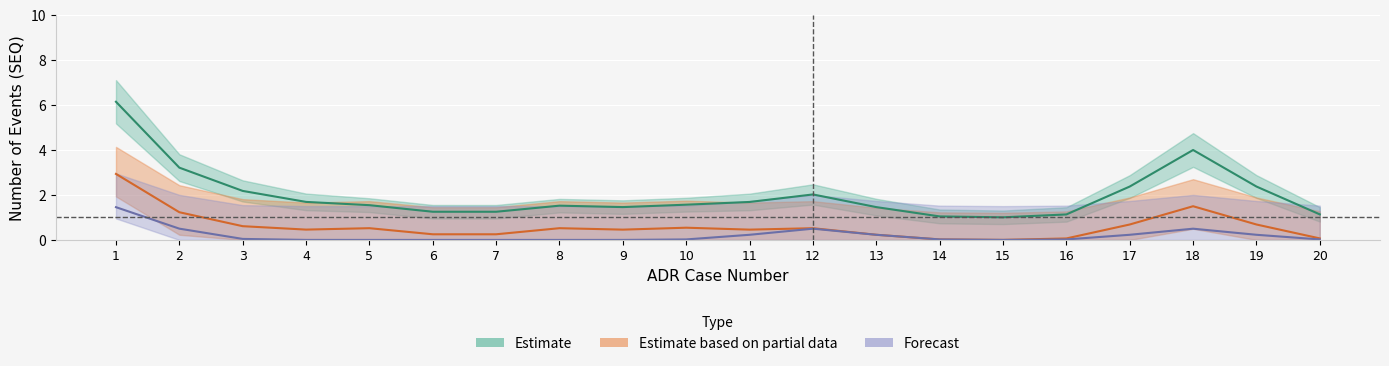

True or false: Estimate based on partial data has a value of 2 at 16.

False